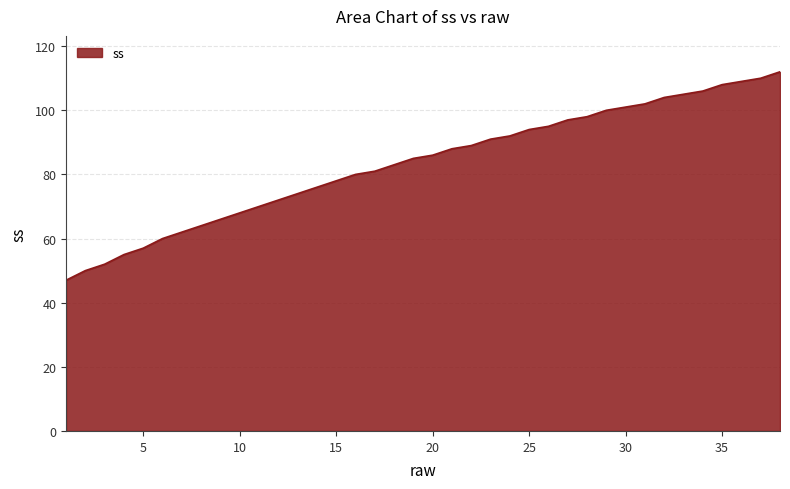

What is the greatest value displayed?

112